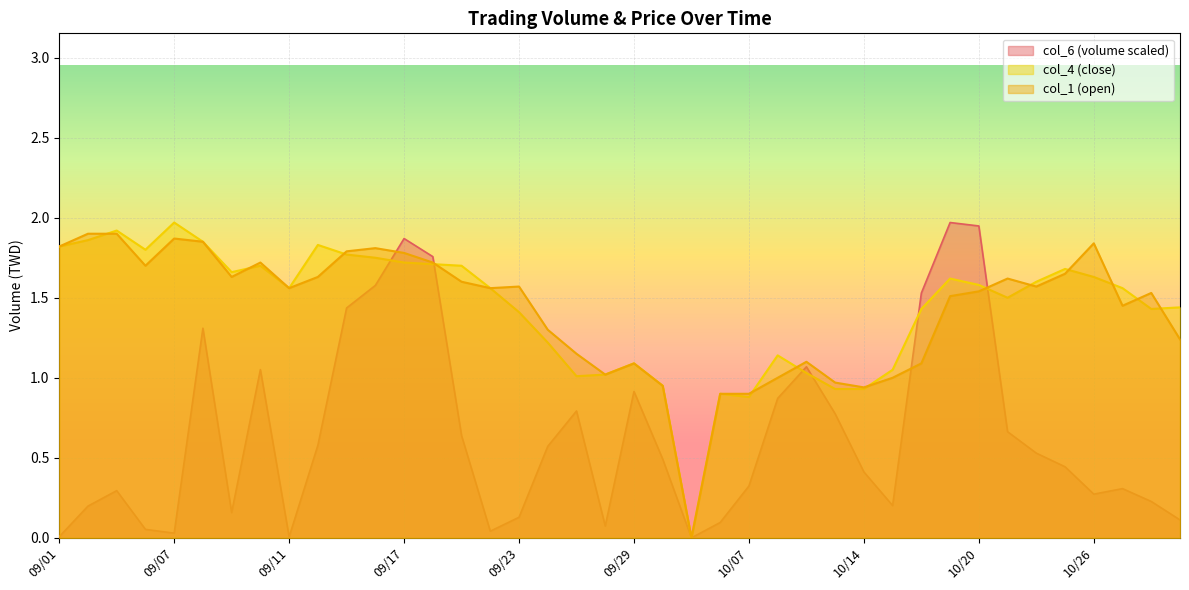

Reading left to right, extract all data points from this chart.

col_6: 09/01=0.0	09/02=0.2	09/03=0.3	09/04=0.1	09/07=0.0	09/08=1.3	09/09=0.2	09/10=1.1	09/11=0.0	09/14=0.6	09/15=1.4	09/16=1.6	09/17=1.9	09/18=1.8	09/21=0.6	09/22=0.0	09/23=0.1	09/24=0.6	09/25=0.8	09/28=0.1	09/29=0.9	09/30=0.5	10/05=0.0	10/06=0.1	10/07=0.3	10/08=0.9	10/12=1.1	10/13=0.8	10/14=0.4	10/15=0.2	10/16=1.5	10/19=2.0	10/20=1.9	10/21=0.7	10/22=0.5	10/23=0.4	10/26=0.3	10/27=0.3	10/28=0.2	10/29=0.1
col_1: 09/01=1.8	09/02=1.9	09/03=1.9	09/04=1.7	09/07=1.9	09/08=1.9	09/09=1.6	09/10=1.7	09/11=1.6	09/14=1.6	09/15=1.8	09/16=1.8	09/17=1.8	09/18=1.7	09/21=1.6	09/22=1.6	09/23=1.6	09/24=1.3	09/25=1.1	09/28=1.0	09/29=1.1	09/30=0.9	10/05=0.0	10/06=0.9	10/07=0.9	10/08=1.0	10/12=1.1	10/13=1.0	10/14=0.9	10/15=1.0	10/16=1.1	10/19=1.5	10/20=1.5	10/21=1.6	10/22=1.6	10/23=1.6	10/26=1.8	10/27=1.4	10/28=1.5	10/29=1.2
col_4: 09/01=1.8	09/02=1.9	09/03=1.9	09/04=1.8	09/07=2.0	09/08=1.9	09/09=1.7	09/10=1.7	09/11=1.6	09/14=1.8	09/15=1.8	09/16=1.8	09/17=1.7	09/18=1.7	09/21=1.7	09/22=1.6	09/23=1.4	09/24=1.2	09/25=1.0	09/28=1.0	09/29=1.1	09/30=0.9	10/05=0.0	10/06=0.9	10/07=0.9	10/08=1.1	10/12=1.0	10/13=0.9	10/14=0.9	10/15=1.1	10/16=1.4	10/19=1.6	10/20=1.6	10/21=1.5	10/22=1.6	10/23=1.7	10/26=1.6	10/27=1.6	10/28=1.4	10/29=1.4